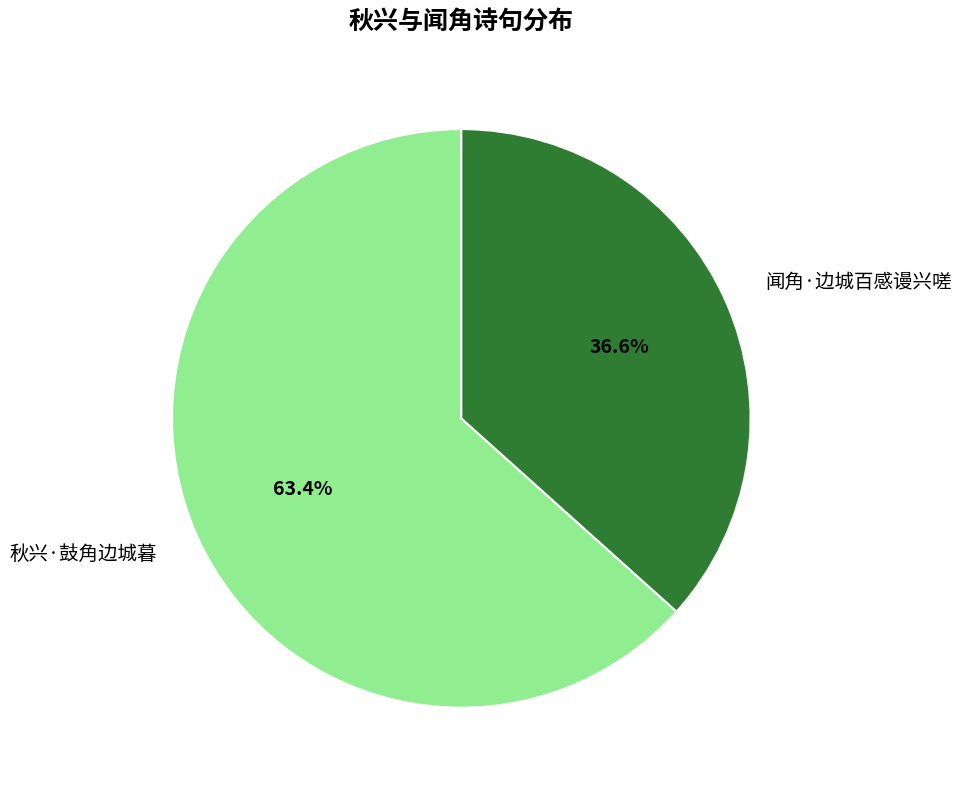

Rank the categories by value from highest to lowest.

秋兴·鼓角边城暮, 闻角·边城百感谩兴嗟